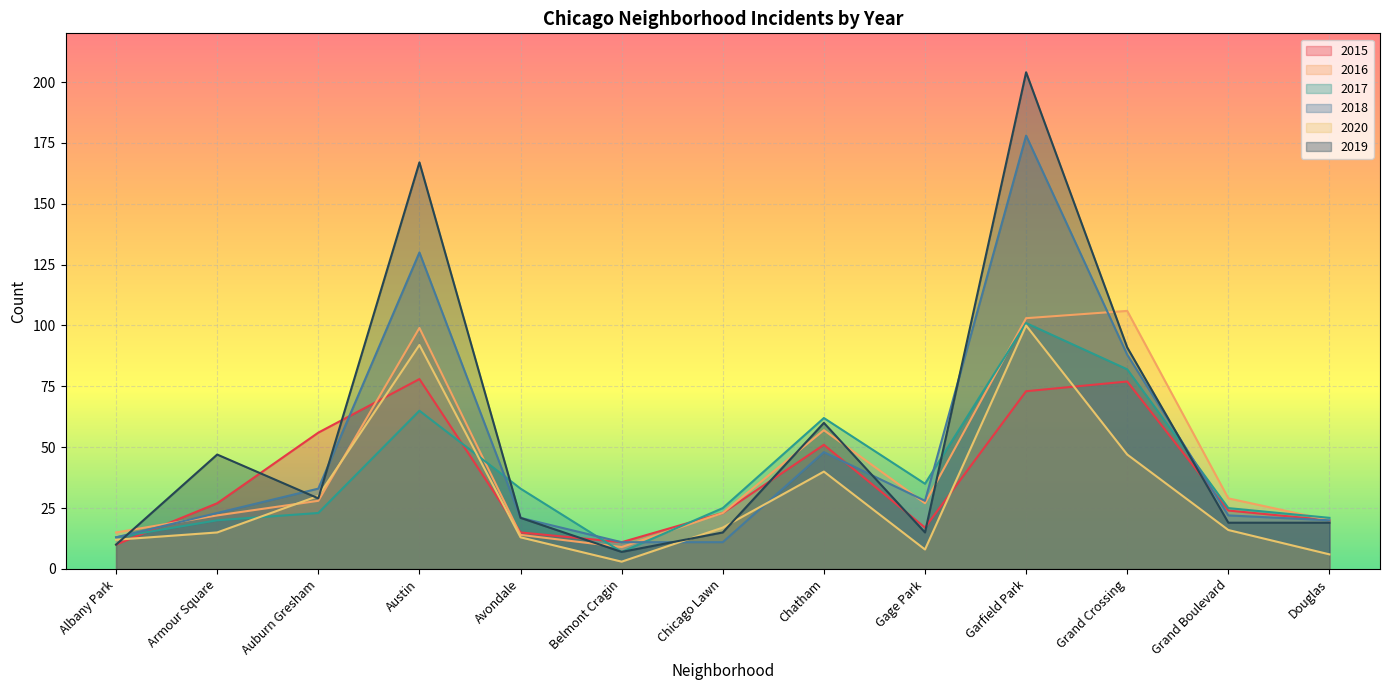

Count the number of data series in this chart.

6